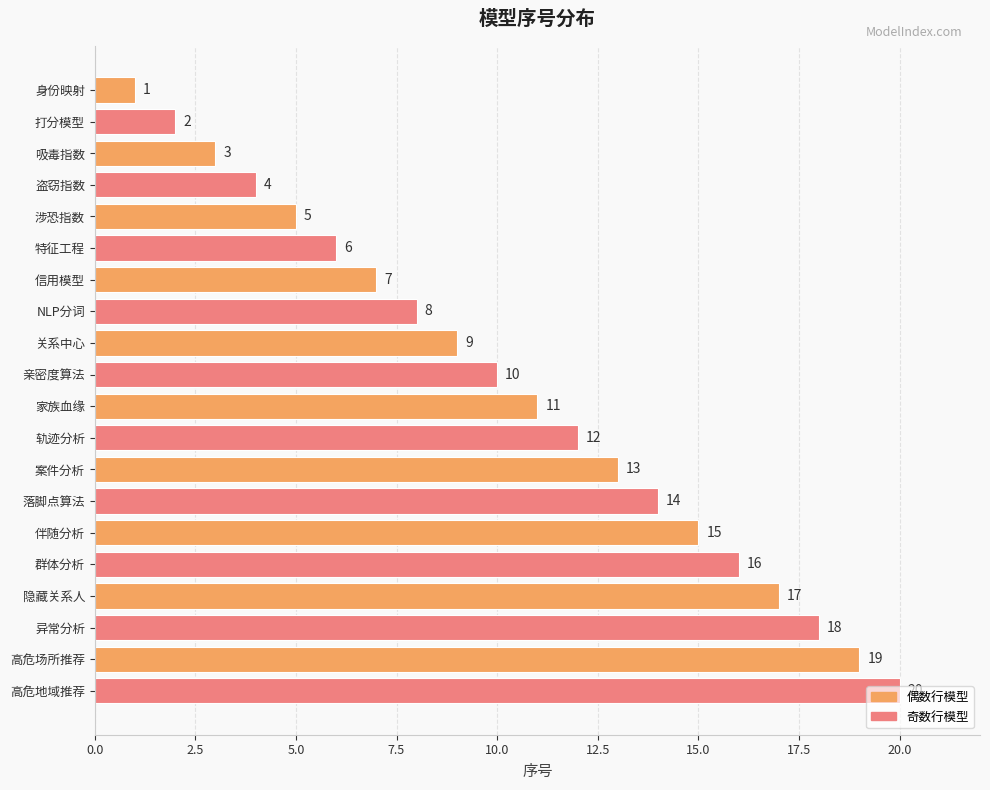

Which category has the lowest value across all series?

身份映射